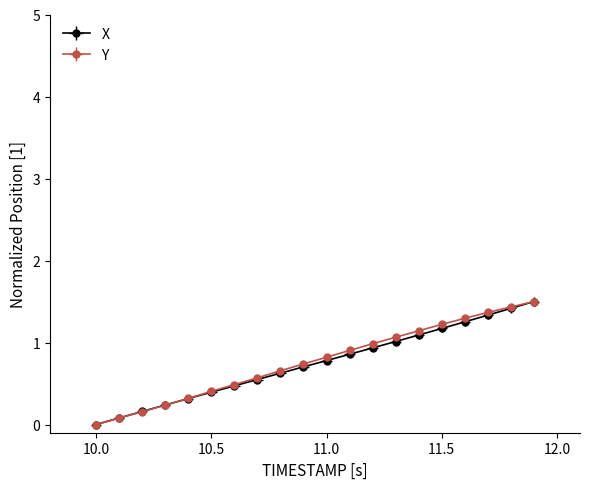

Between 10.4 and 11.6, which series saw the biggest shift?

Y